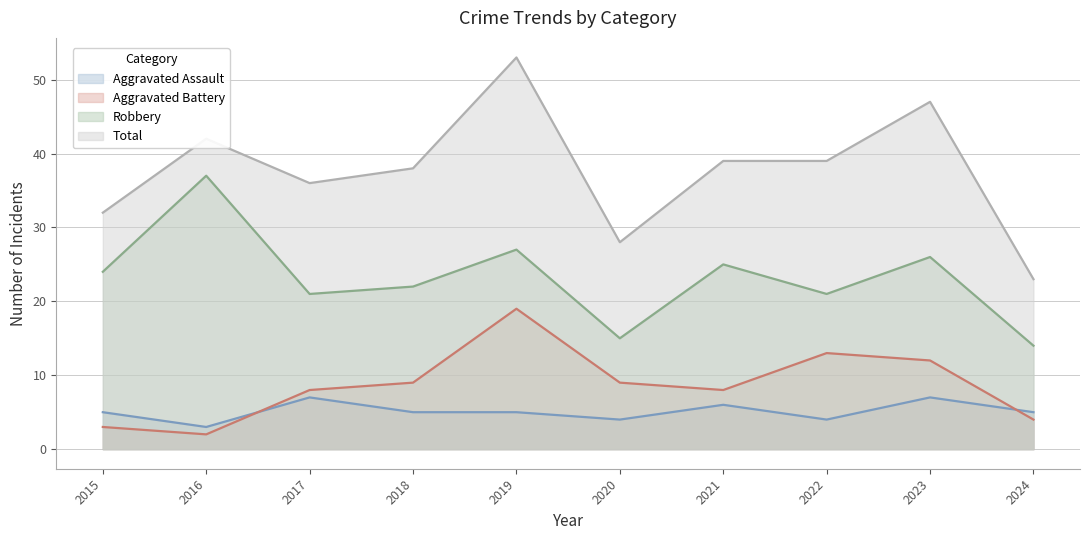

Does the chart display data point markers on the line(s)?

No